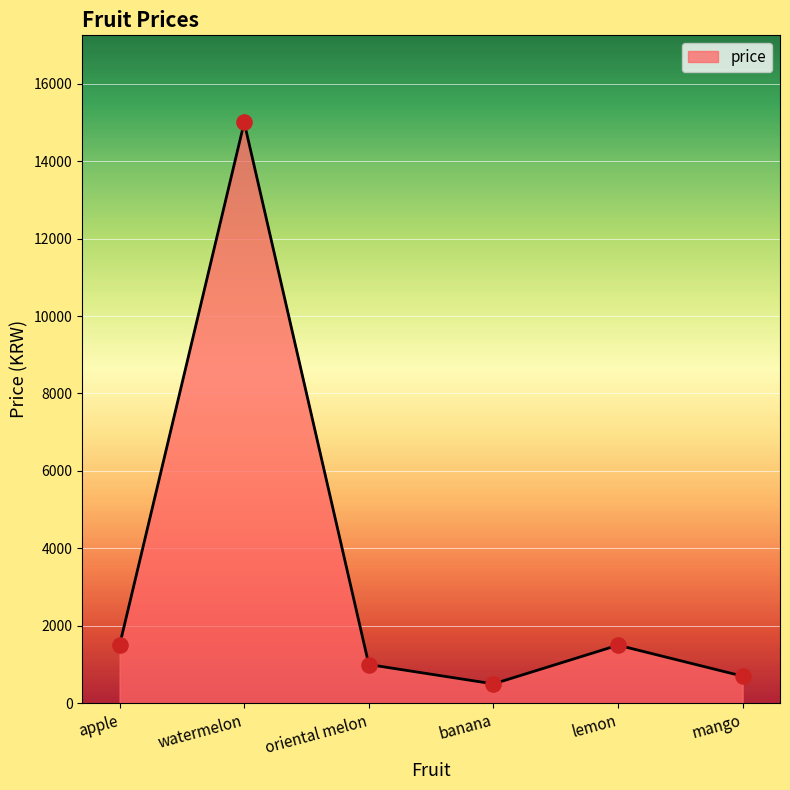

Which has a higher value, lemon or watermelon?

watermelon